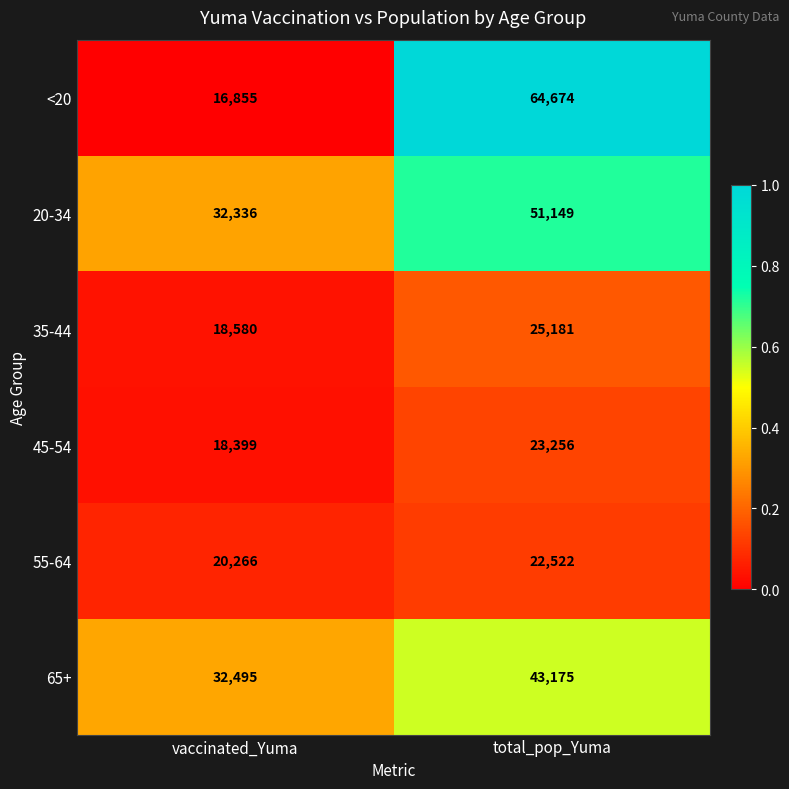

The 35-44 series shows 18580 at vaccinated_Yuma. True or false?

True